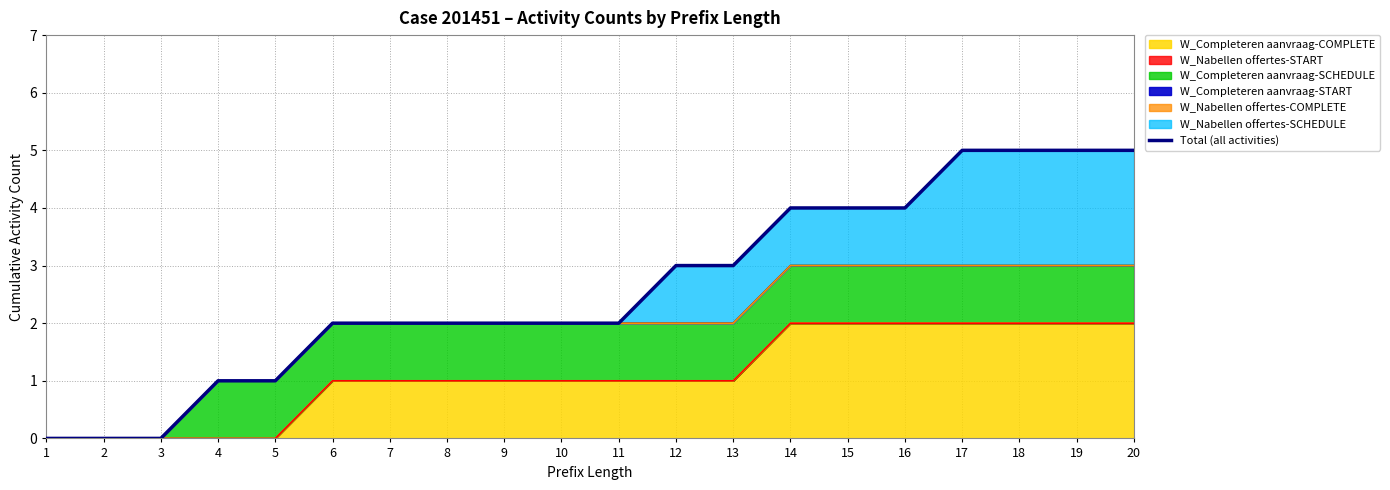

Which has a higher value, 8 or 2?

8